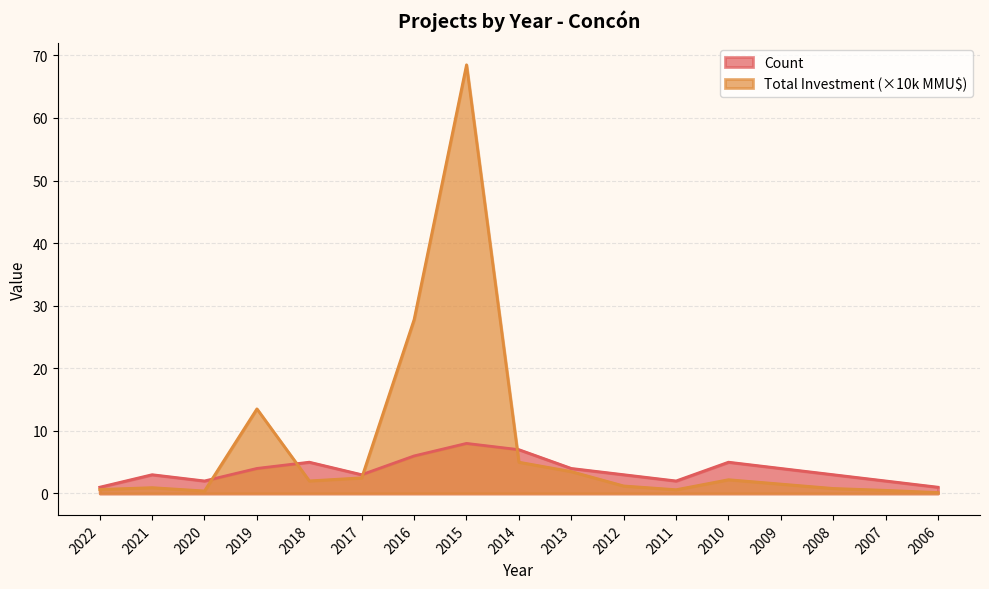

Which category has the highest value across all series?

2015